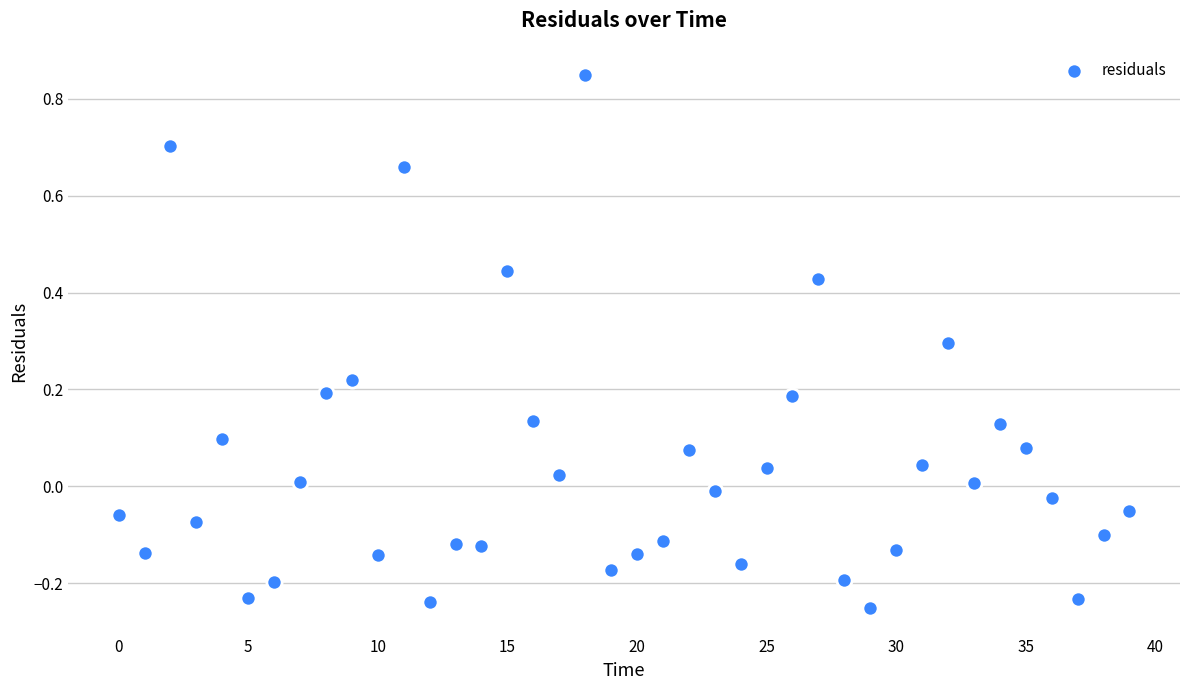

What is the range of Y values (max minus min)?

1.1